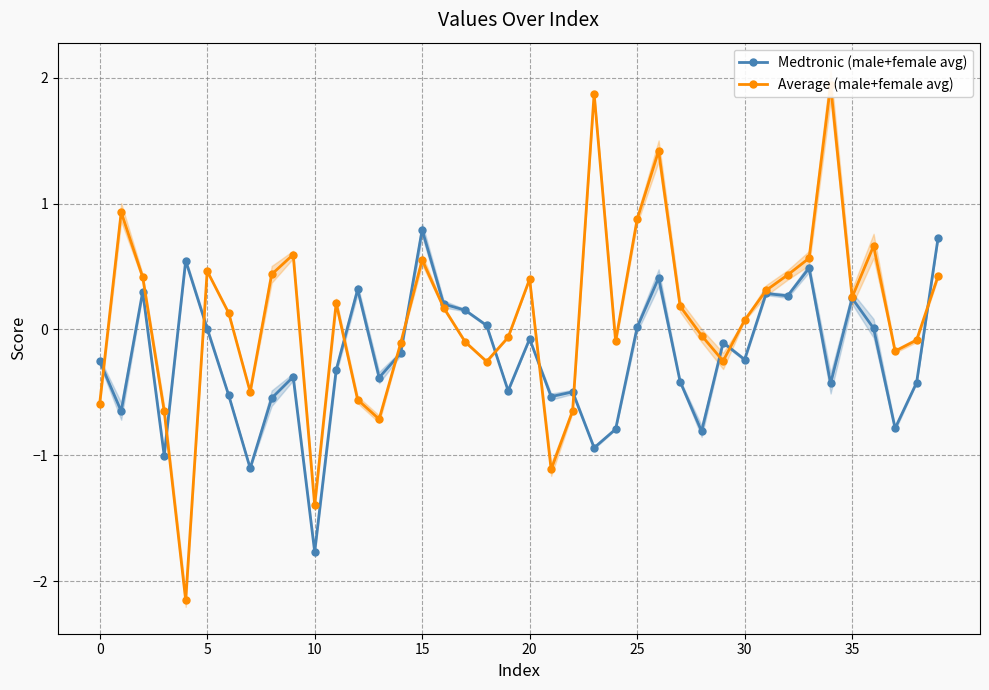

Which category has the lowest value in the Medtronic (male+female avg) series?

10